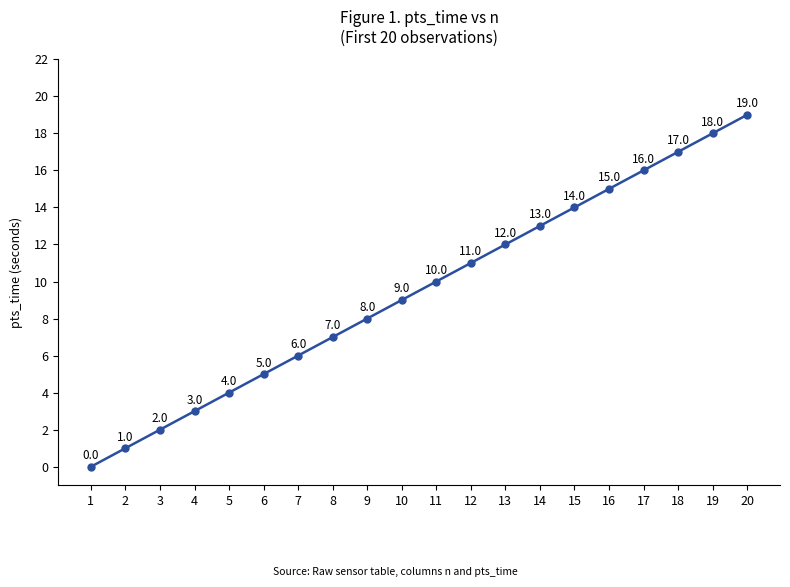

What is the difference between the values at 14 and 13?

1